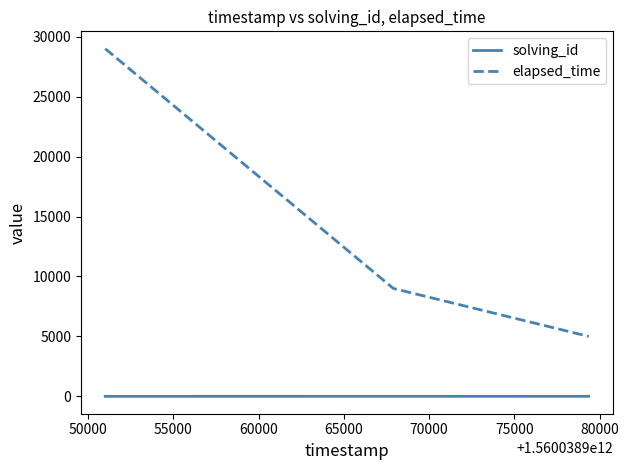

What is the sum of all elapsed_time values?

43000